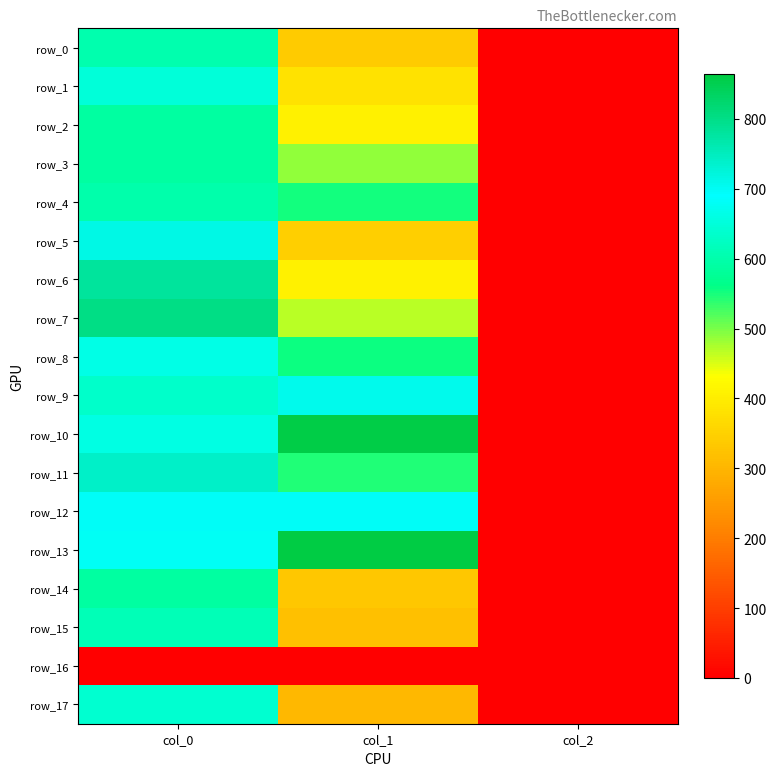

Rank the categories by row_3 value from highest to lowest.

col_0, col_1, col_2